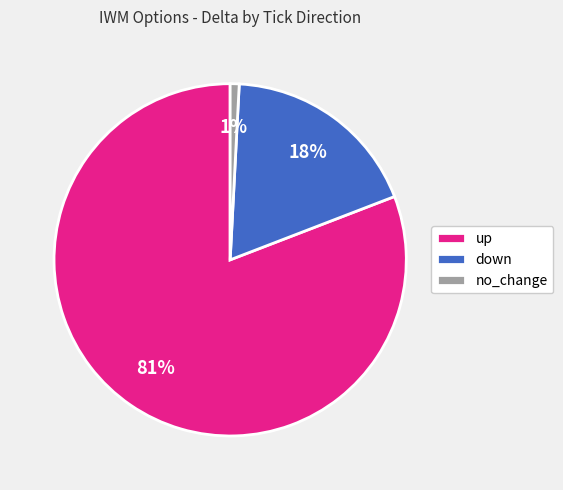

What percentage is the down slice, to the nearest percent?

18%